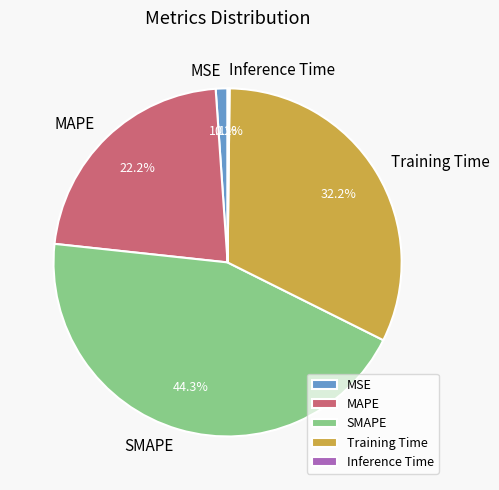

Is there any slice that represents more than half of the pie?

No